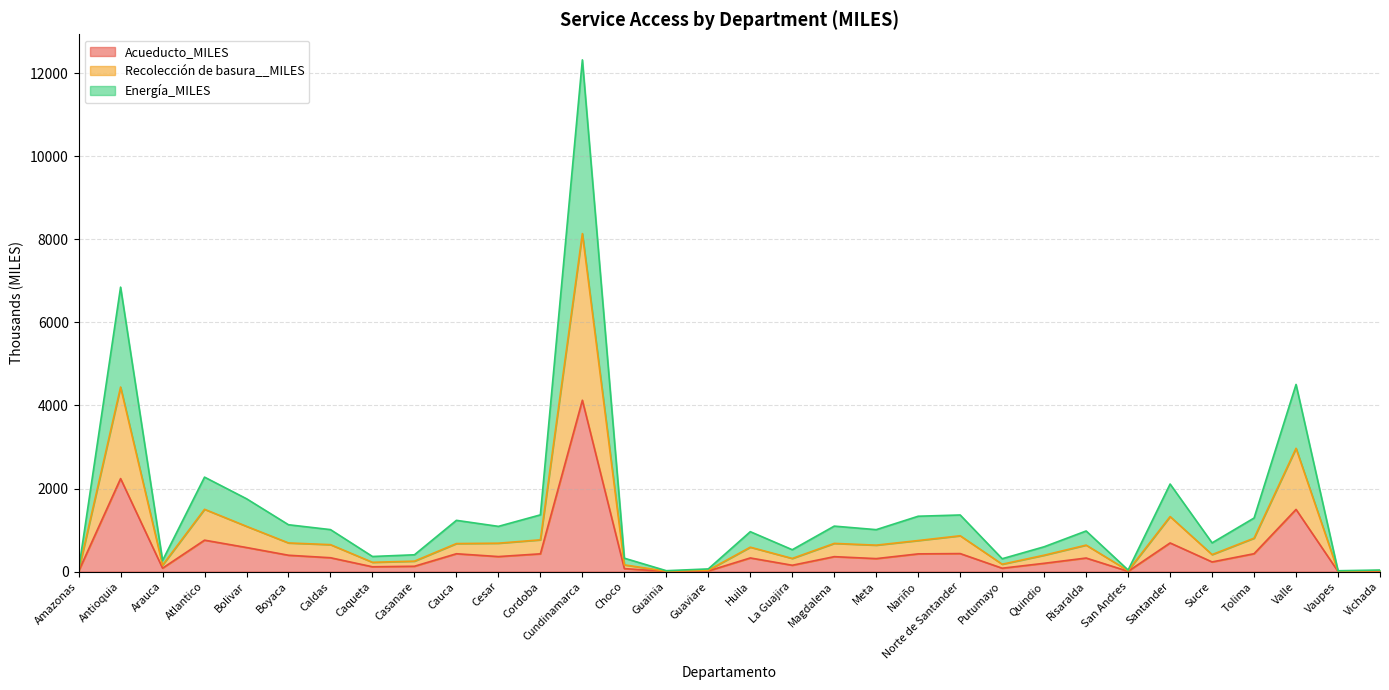

True or false: Recolección de basura__MILES and Acueducto_MILES cross at least once.

False